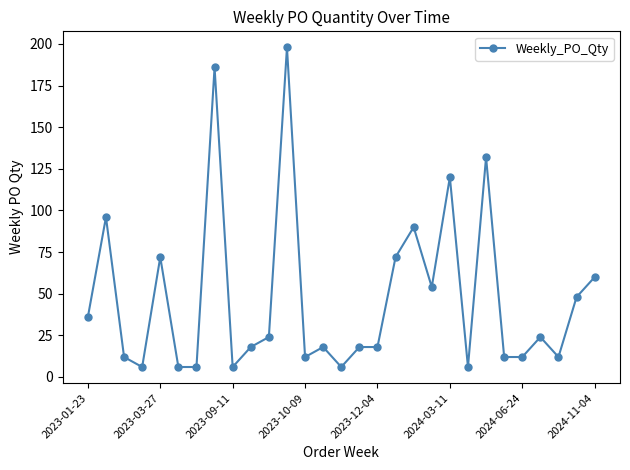

What is the greatest value displayed?

198